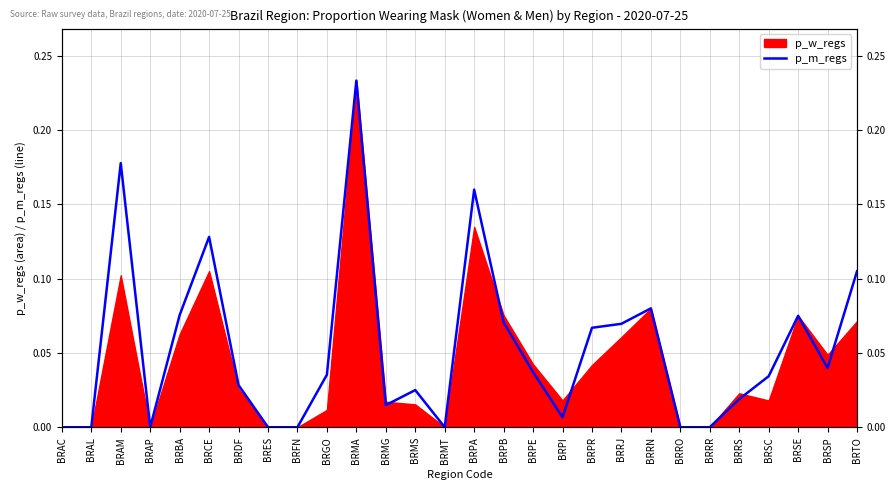

How many interior local peaks (higher than both neighbors) does the data have?

7